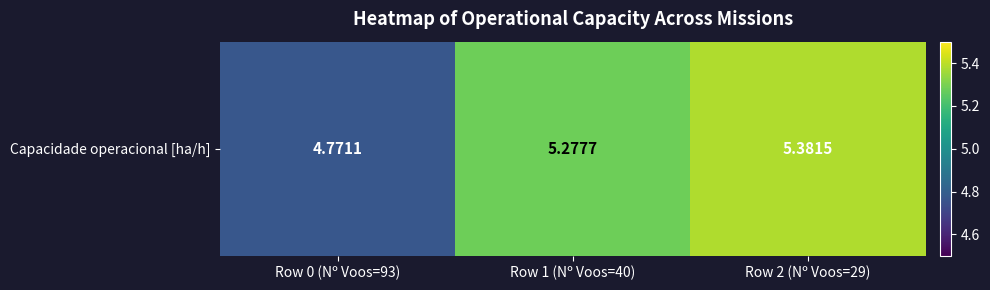

What is the change in value from Row 1 (Nº Voos=40) to Row 2 (Nº Voos=29)?

+0.1